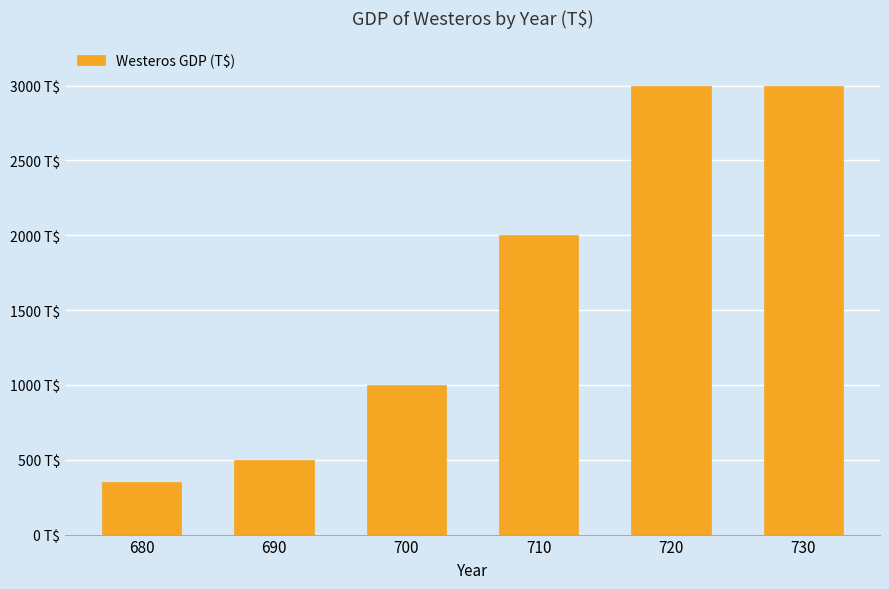

Are the bars horizontal?

No